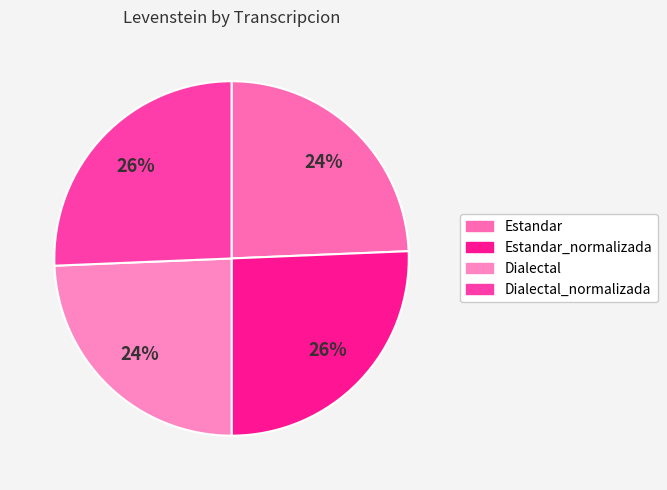

How many slices are in this pie chart?

4